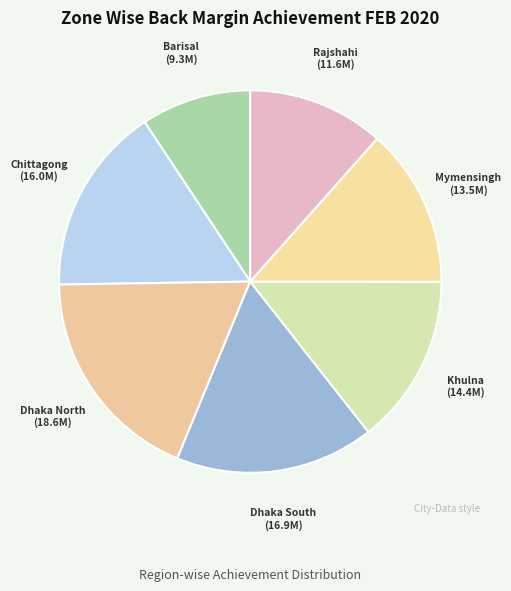

What is the smallest slice in the pie chart?

Barisal